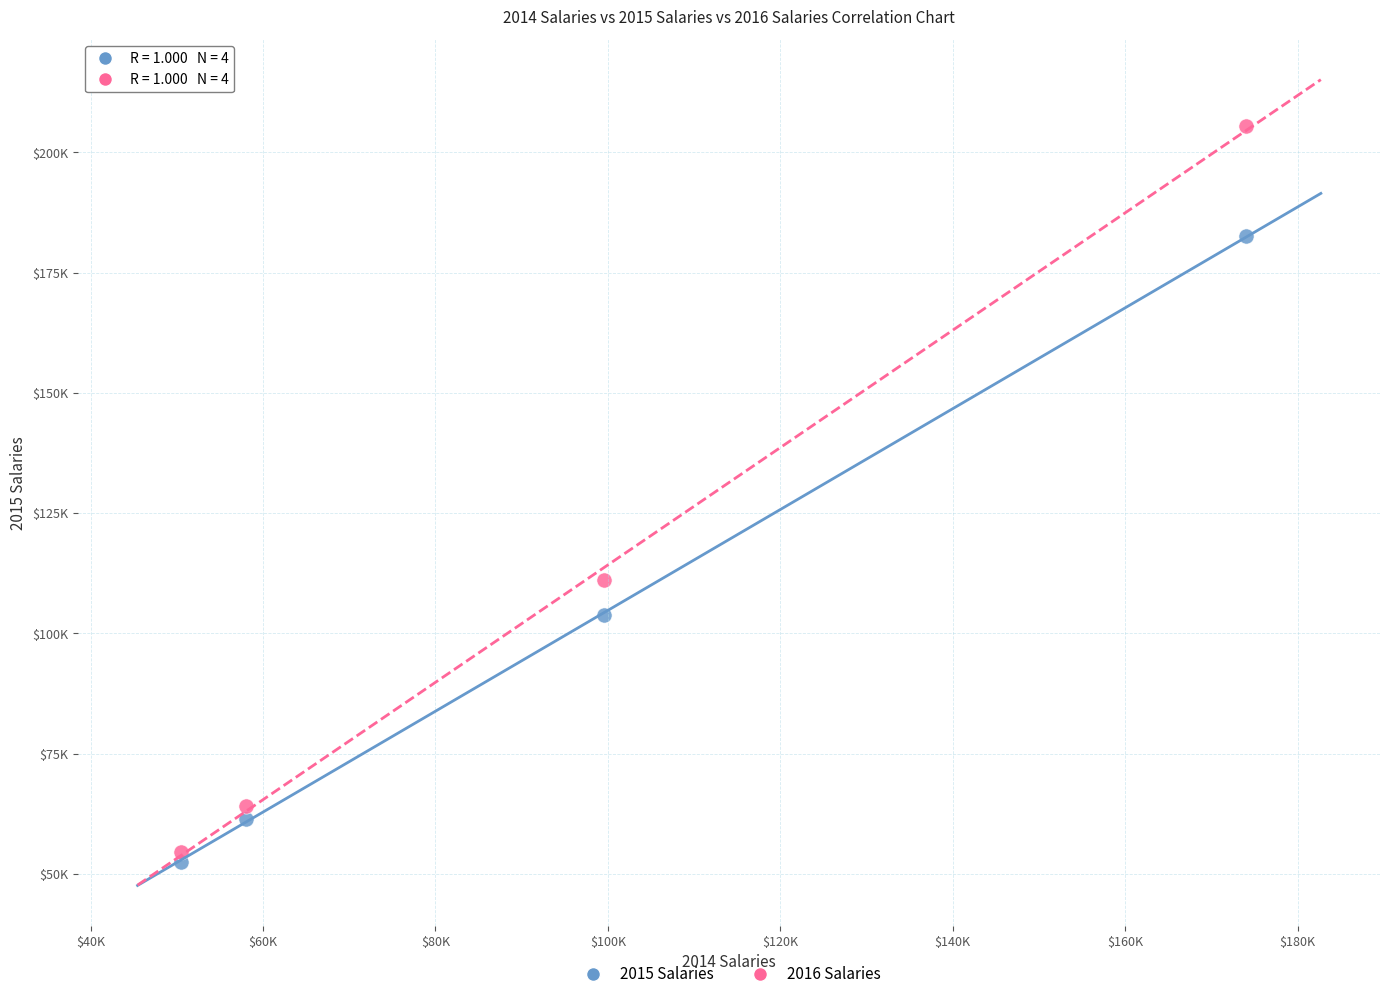

What are all the series names shown in the legend?

2015 Salaries, 2016 Salaries